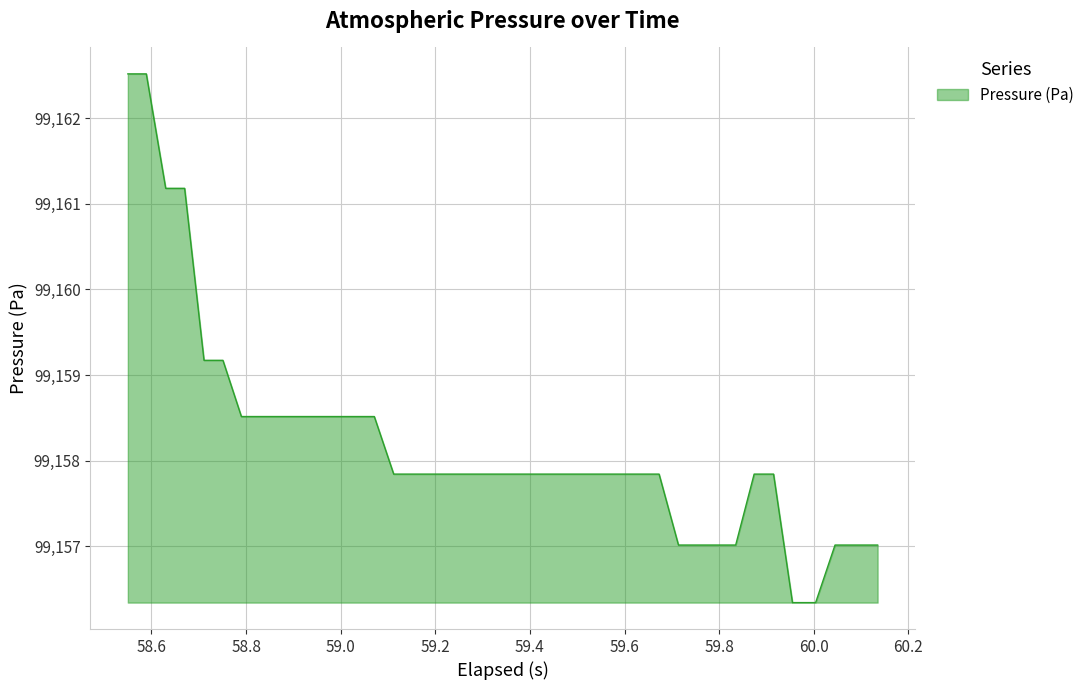

What is the difference between the maximum and minimum values?

6.2